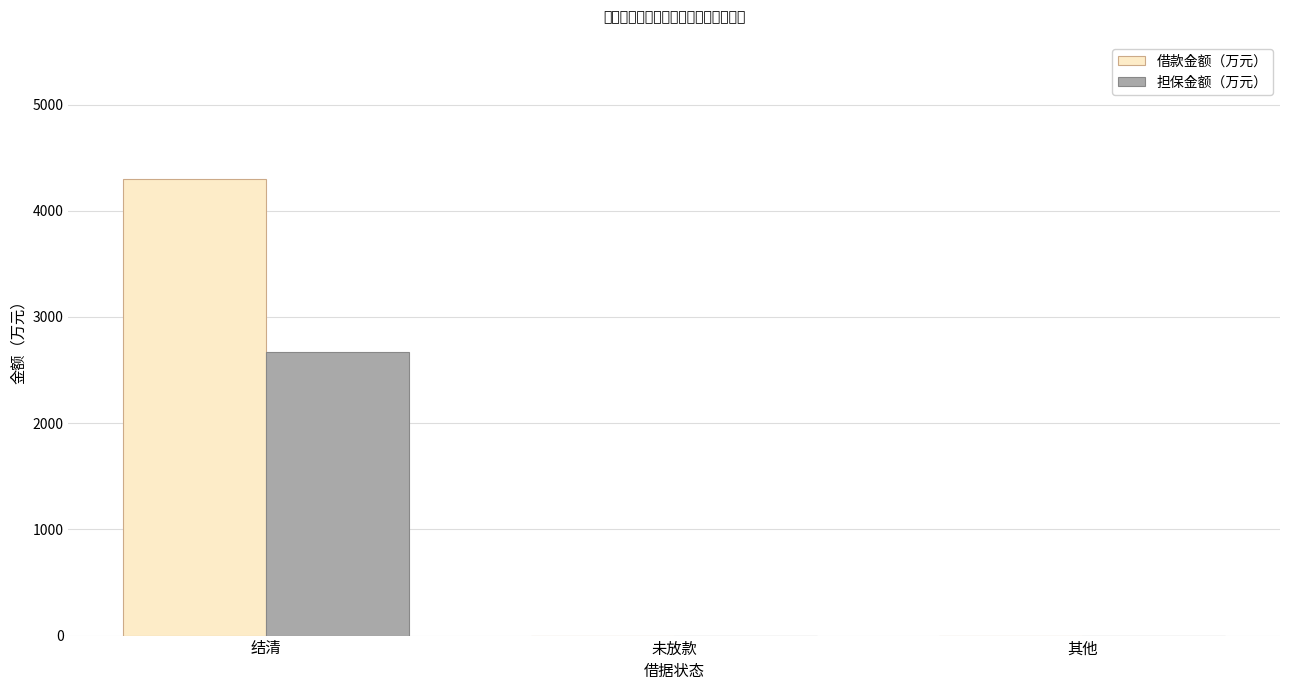

Are the bars grouped side by side (vs. stacked)?

Yes